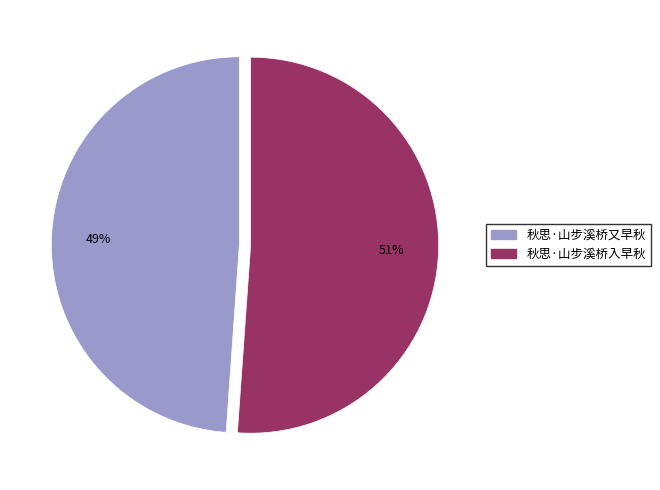

To the nearest percent, what is the average slice percentage?

50%